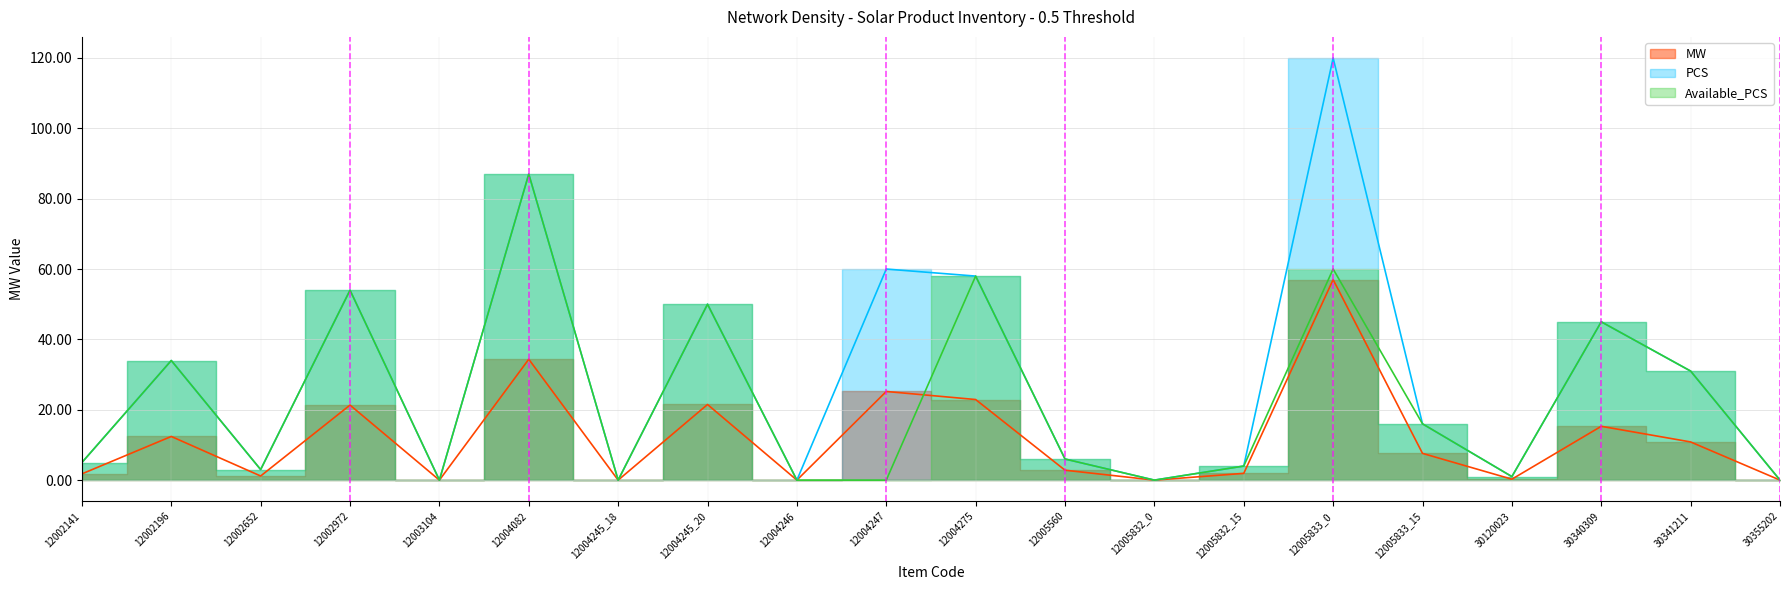

Count the number of data series in this chart.

3